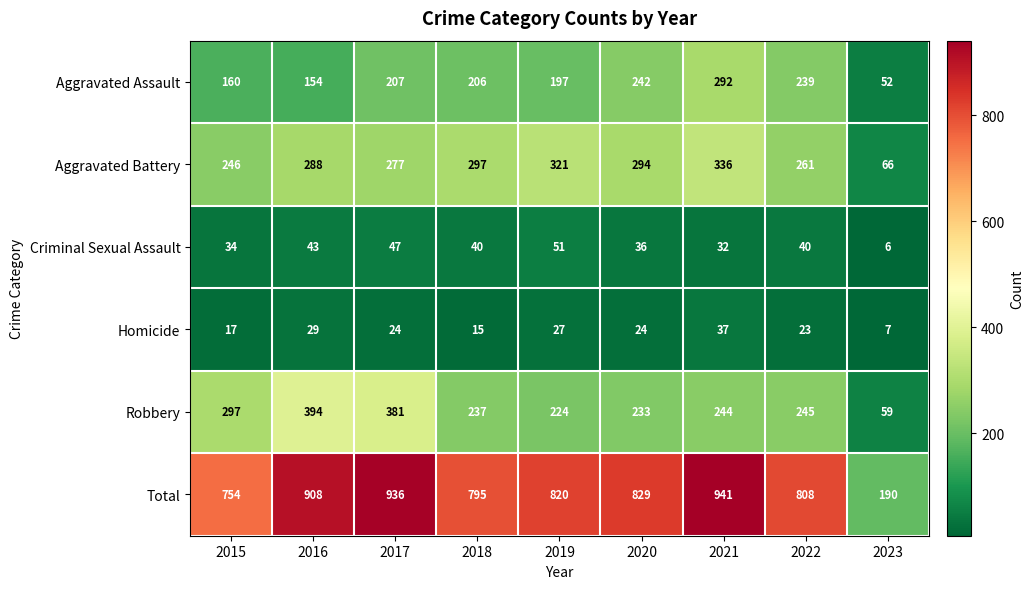

Rank the series by their maximum value, from highest to lowest.

Total, Robbery, Aggravated Battery, Aggravated Assault, Criminal Sexual Assault, Homicide